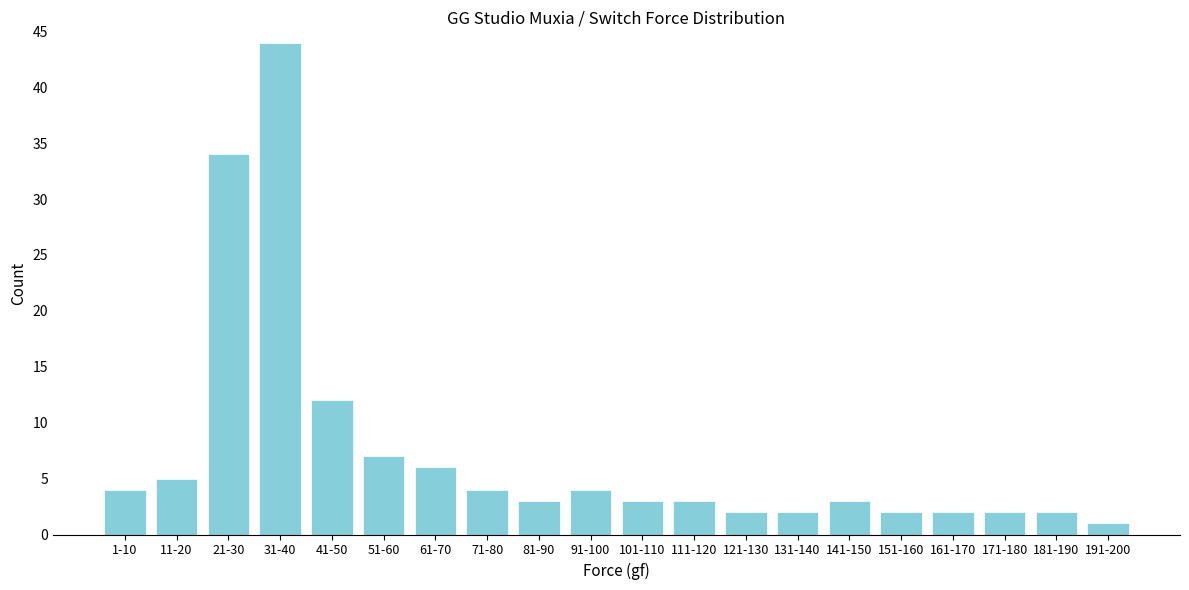

Reading left to right, transcribe all the data shown in this chart.

4	5	34	44	12	7	6	4	3	4	3	3	2	2	3	2	2	2	2	1